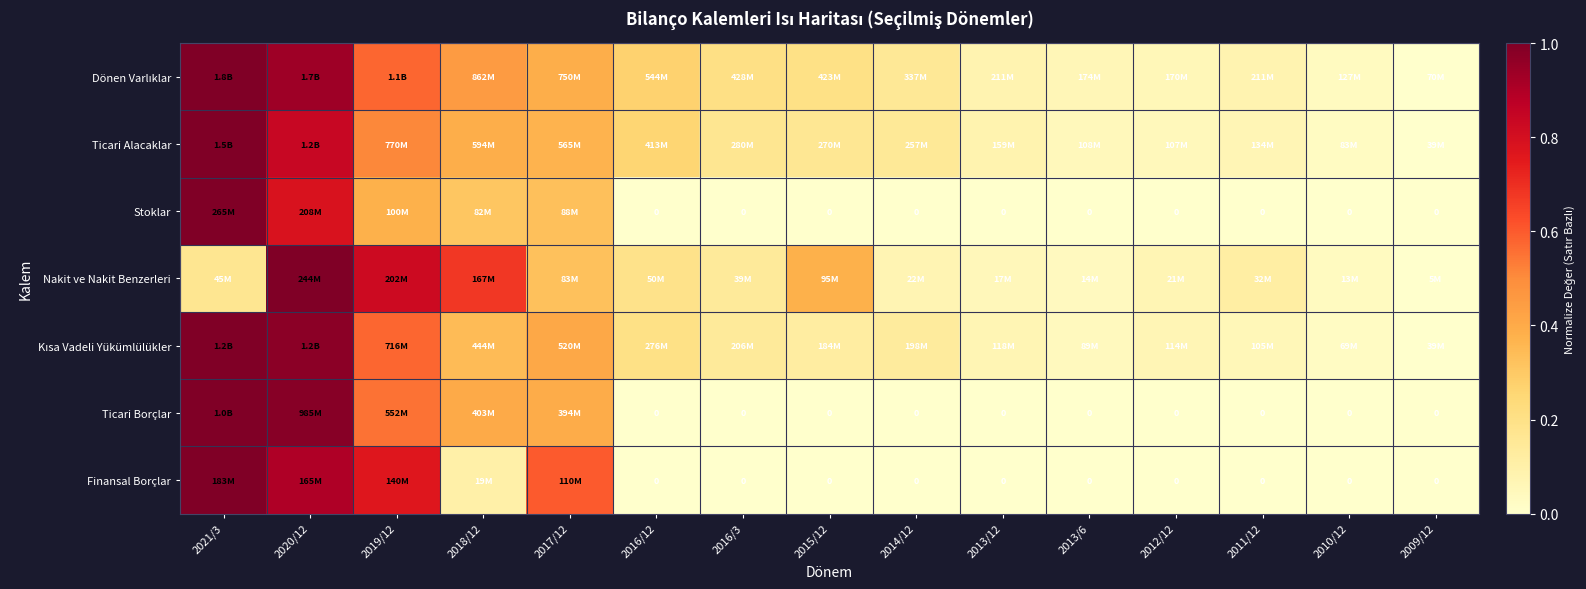

What is the difference between the maximum and minimum values in the Nakit ve Nakit Benzerleri series?

1.0